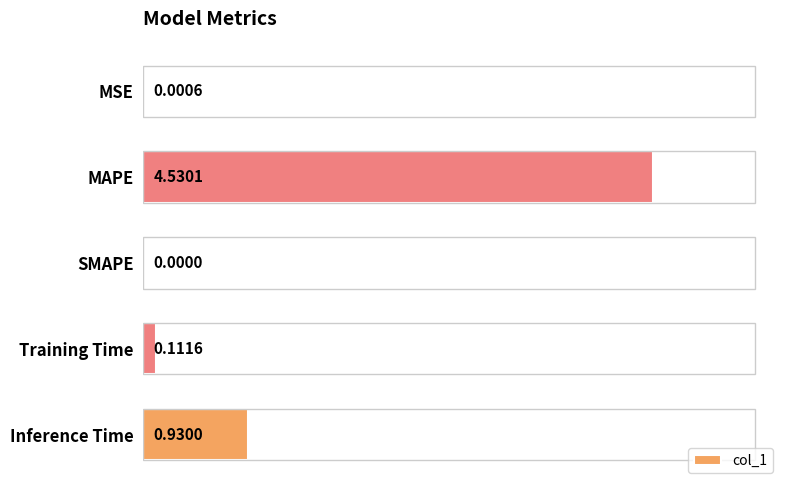

What is the change in value from MAPE to Training Time?

-4.4